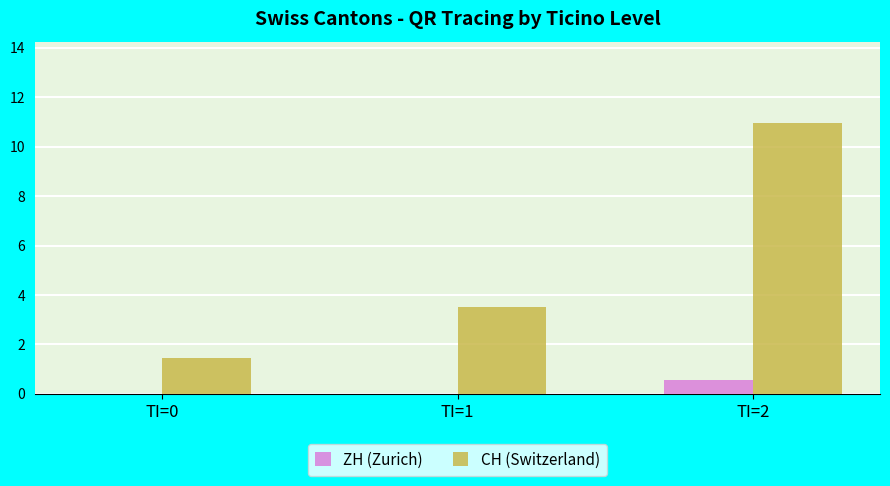

Is it true that ZH (Zurich) equals 0.0 at TI=1?

True